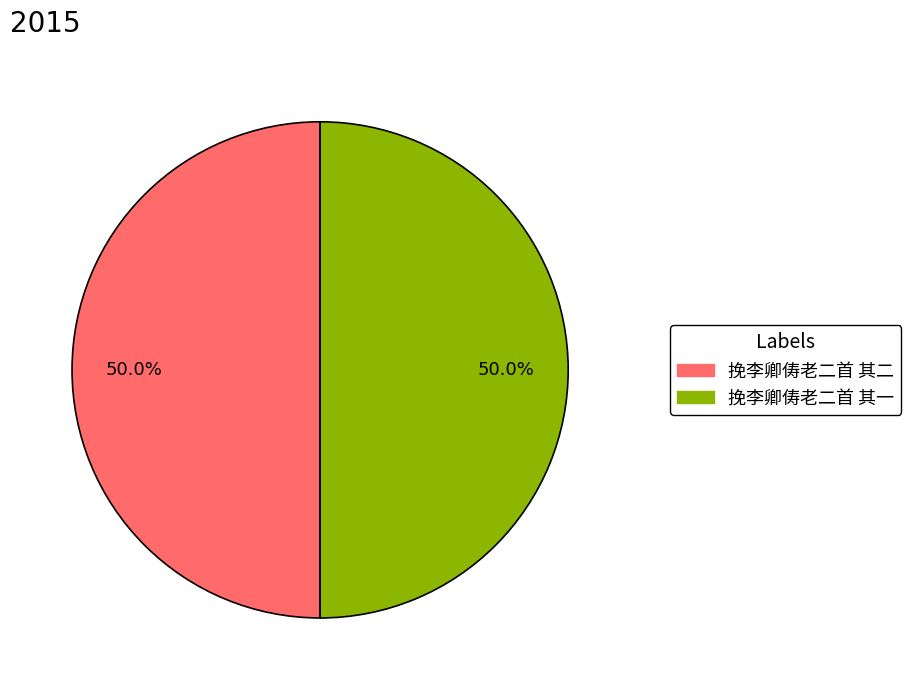

Do 挽李卿俦老二首 其二 and 挽李卿俦老二首 其一 together represent more than half of the pie?

Yes